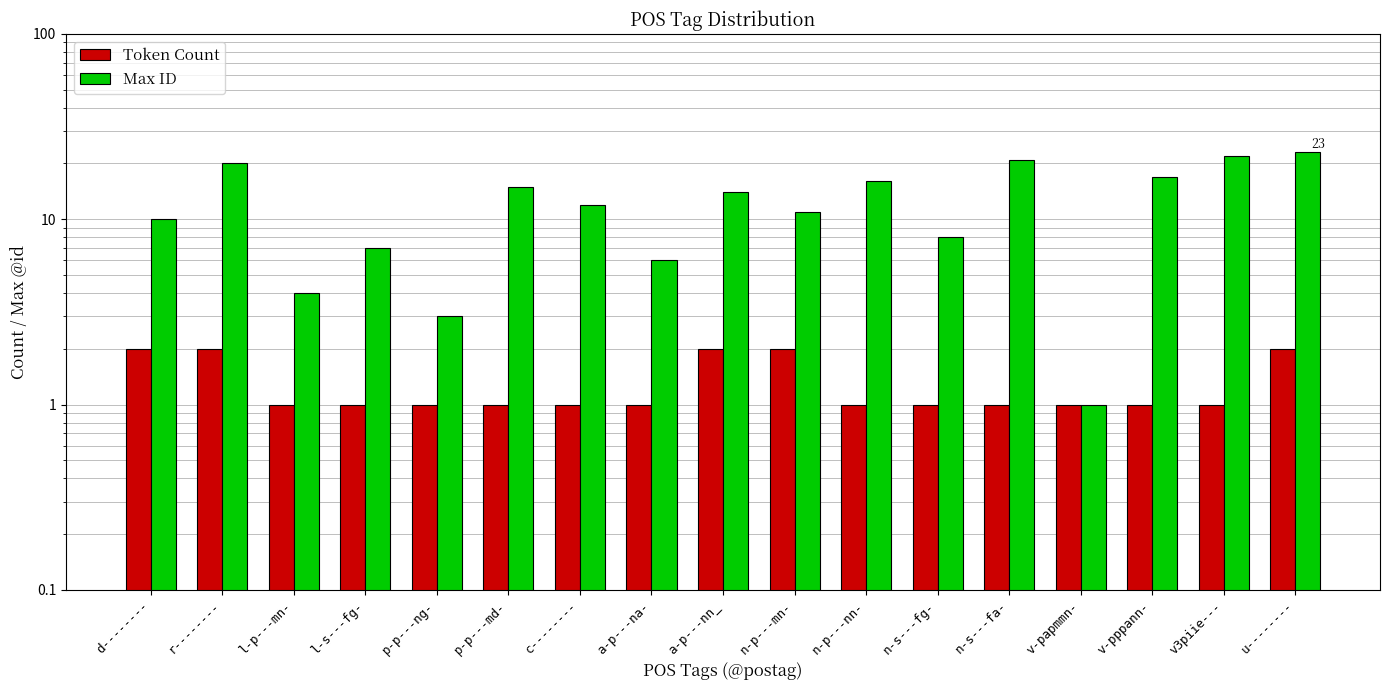

Is the value of Token Count at n-s---fa- greater than the value of Max ID at l-s---fg-?

No